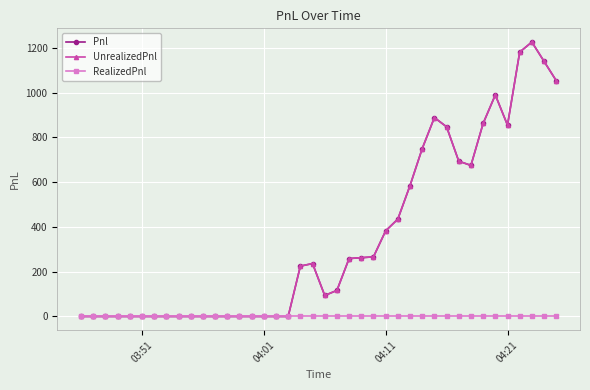

Is this an area chart (filled region under the line)?

No